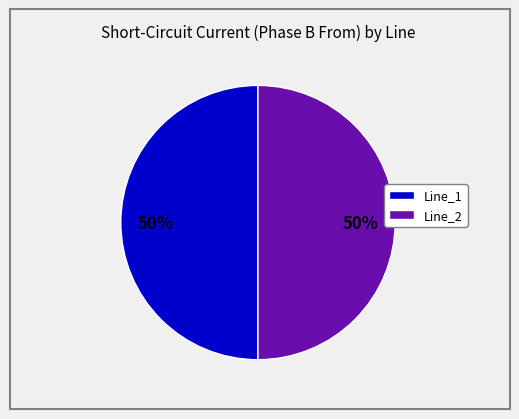

The Line_2 slice represents 50% of the pie. True or false?

True